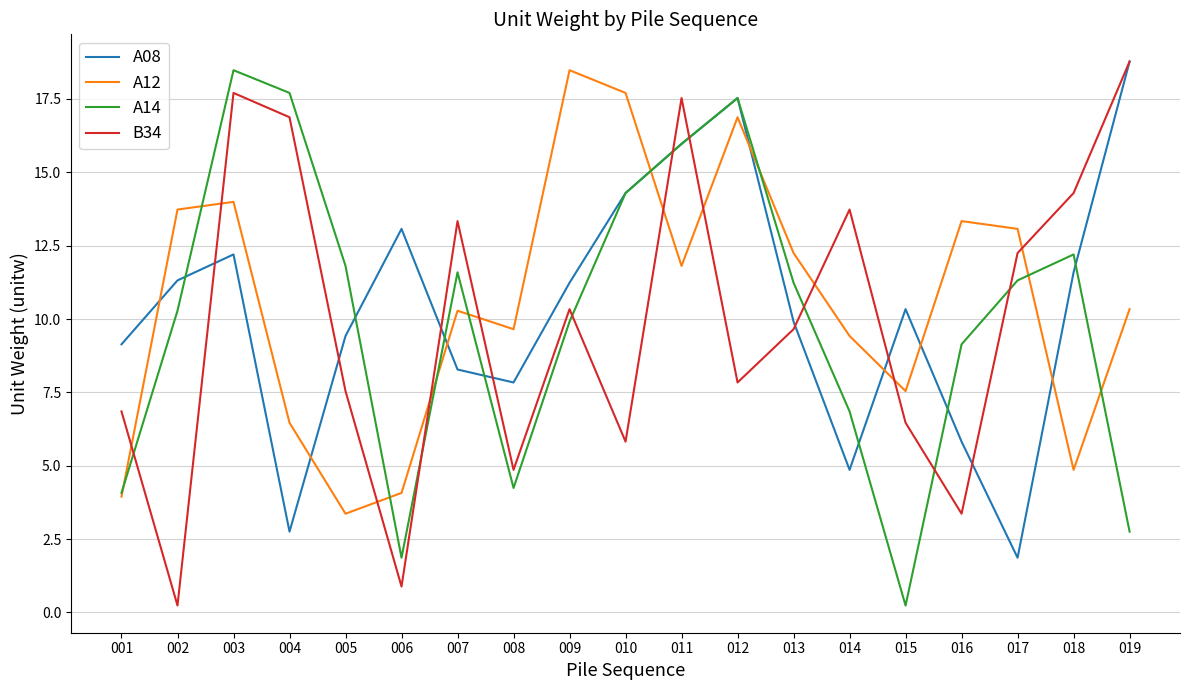

Is it true that A12 equals 1.9 at 006?

False